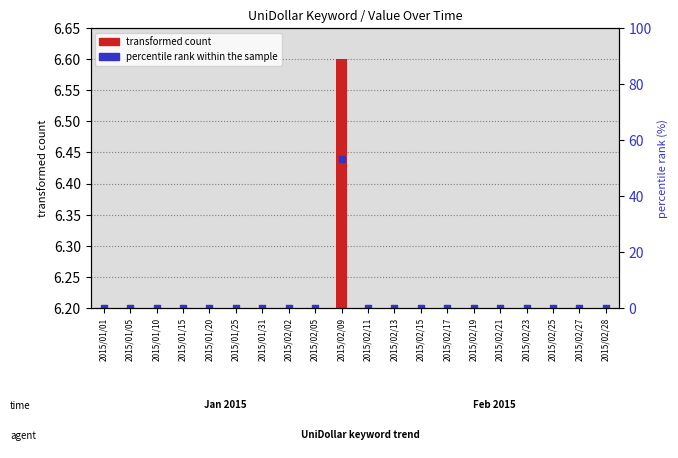

What is the total value across all series at 2015/02/23?

6.2